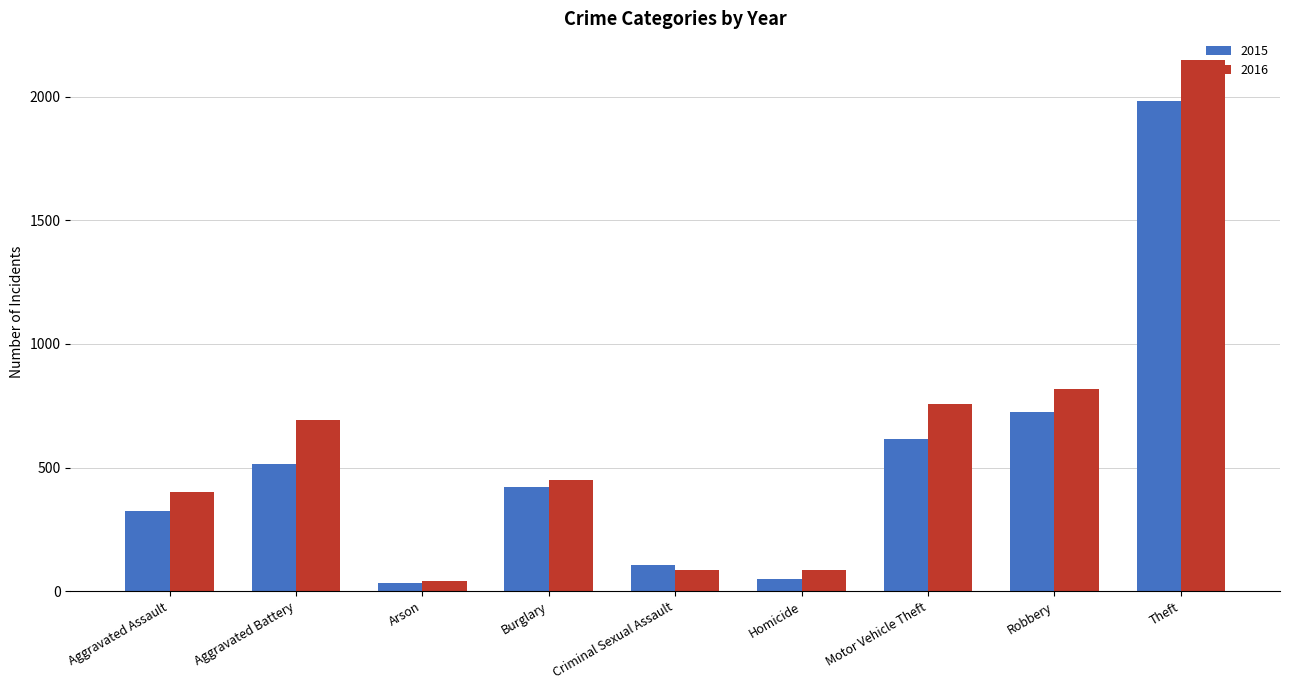

List the series in order of their overall mean, lowest first.

2015, 2016